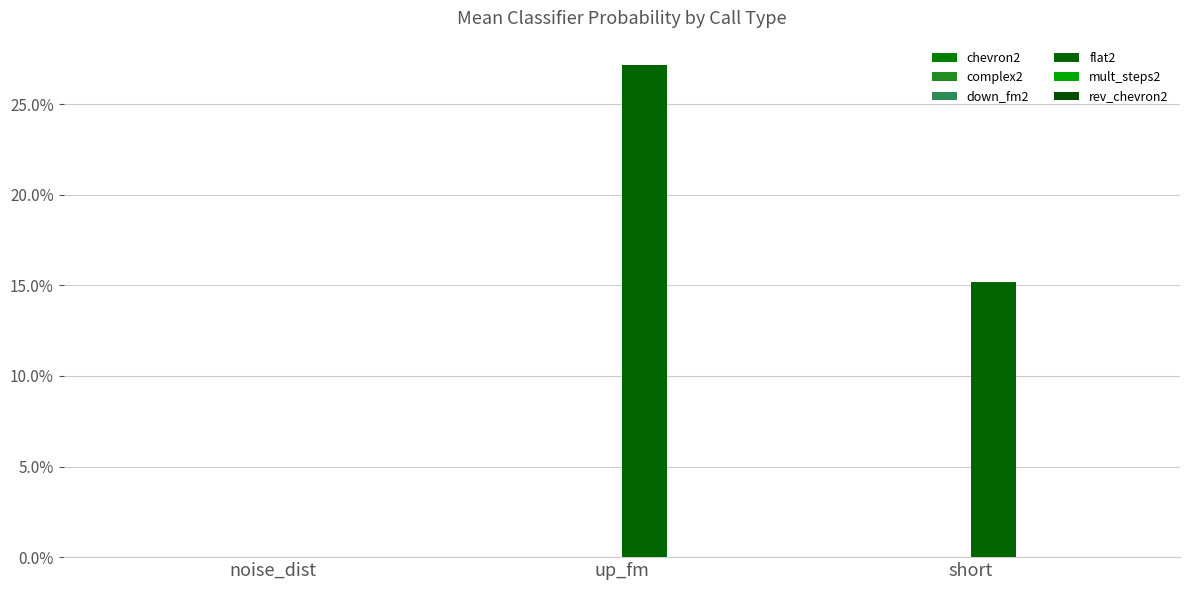

Which category has the highest value in the complex2 series?

short